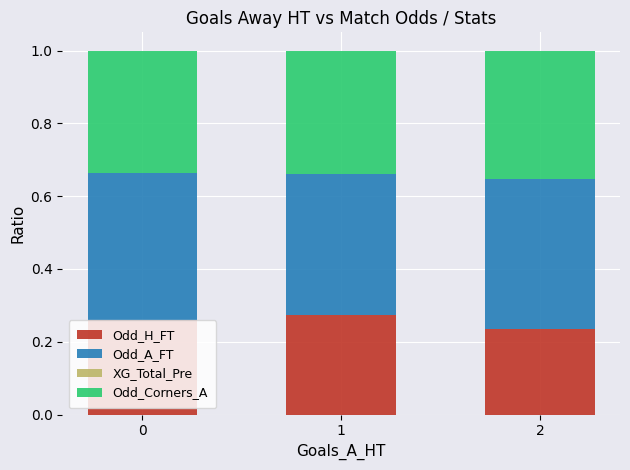

What is the total value across all series at 0?

1.0